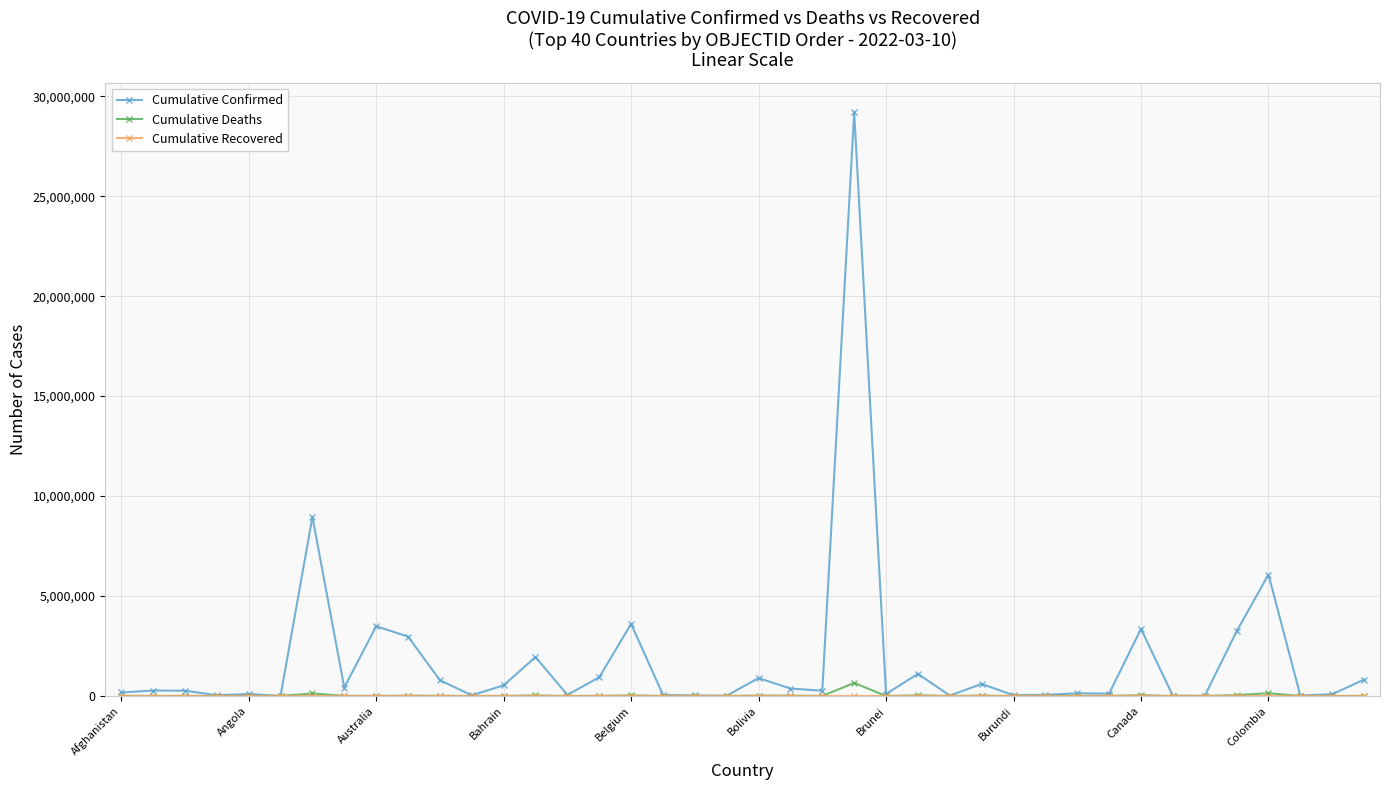

Which series has the widest spread of values?

Cumulative Confirmed